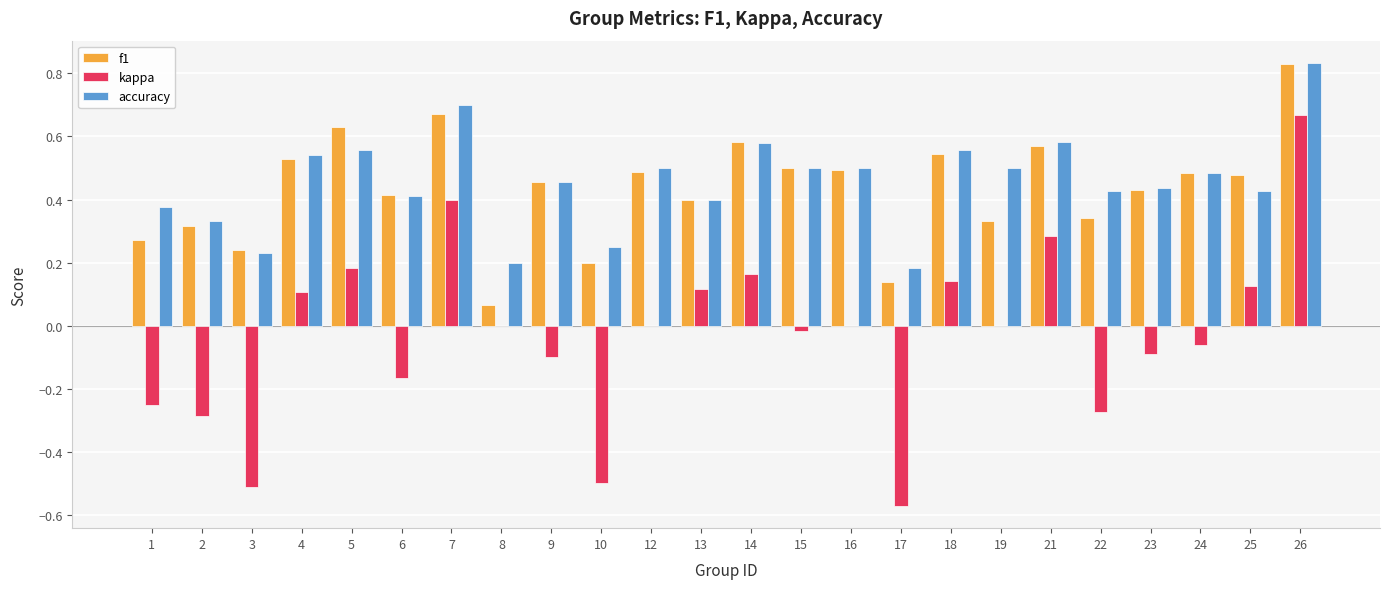

Which label corresponds to the largest value in the chart?

26